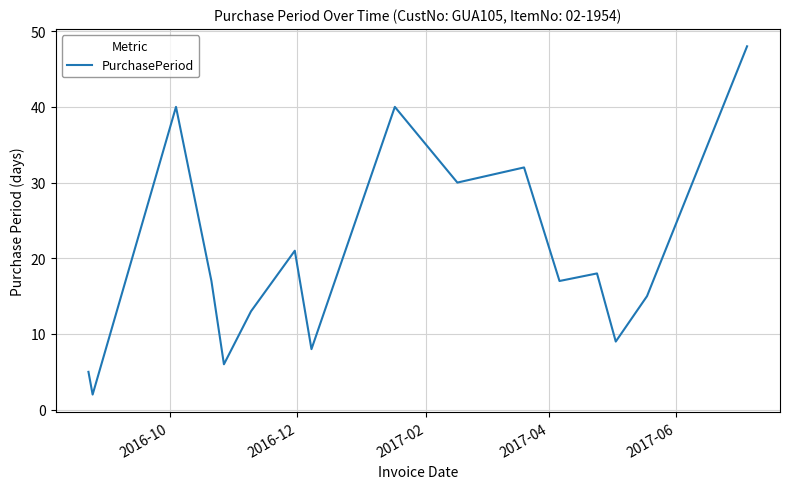

What is the greatest value displayed?

48